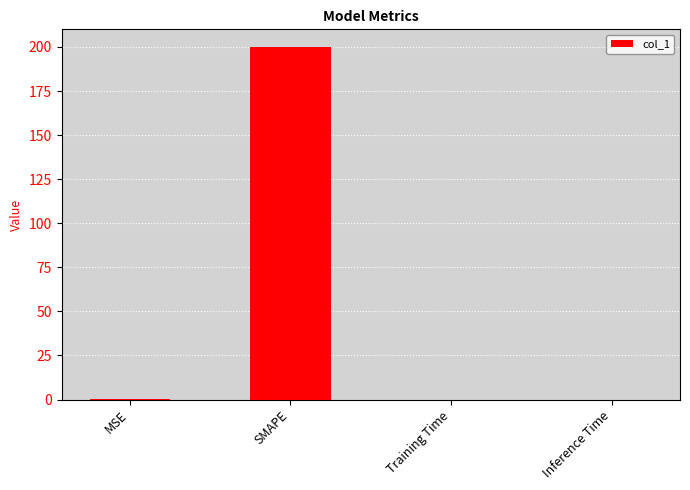

Are the bars horizontal?

No